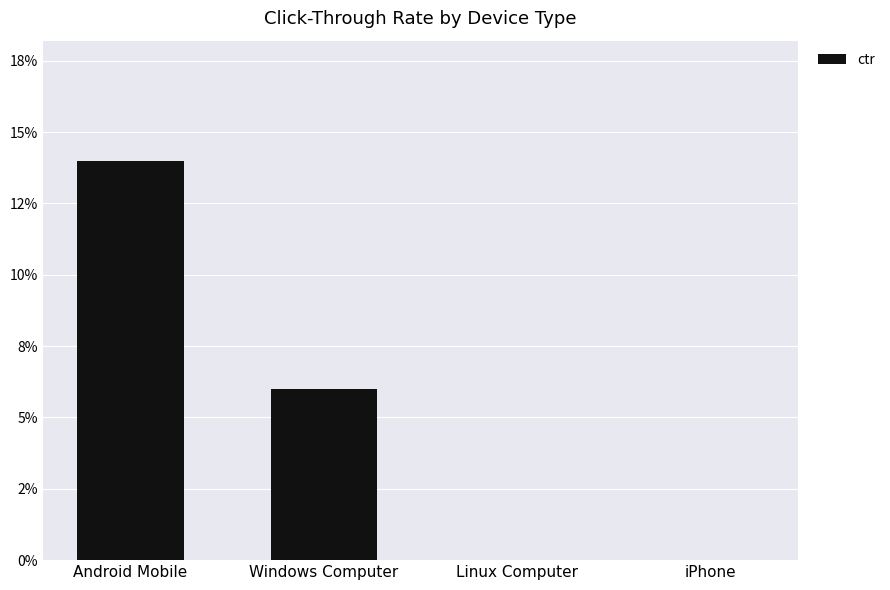

Are the bars horizontal?

No